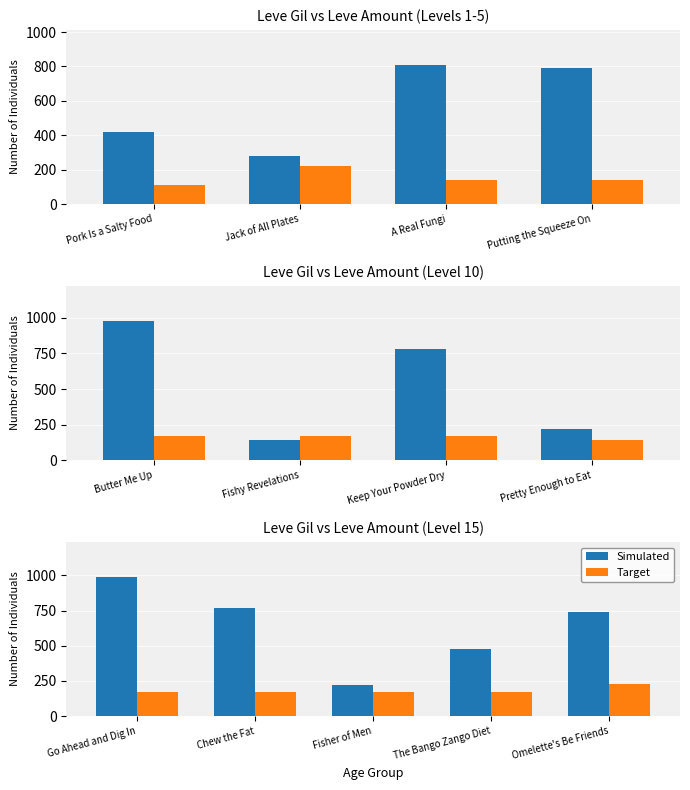

Rank the series by their maximum value, from lowest to highest.

Target, Simulated